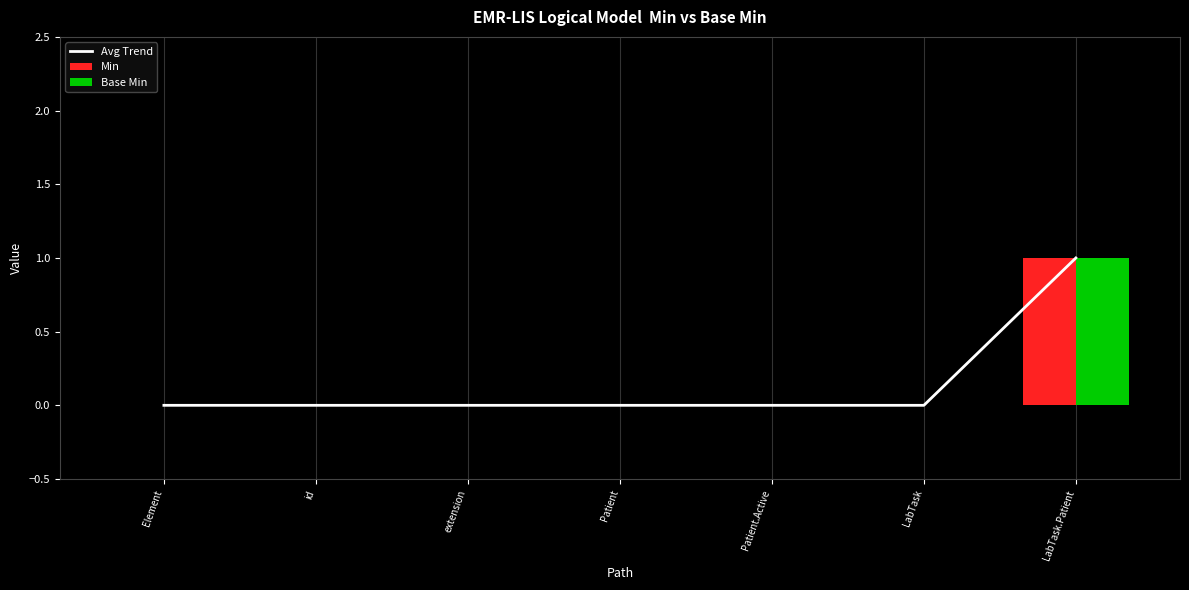

Where is Avg Trend nearest to the value 0?

Element